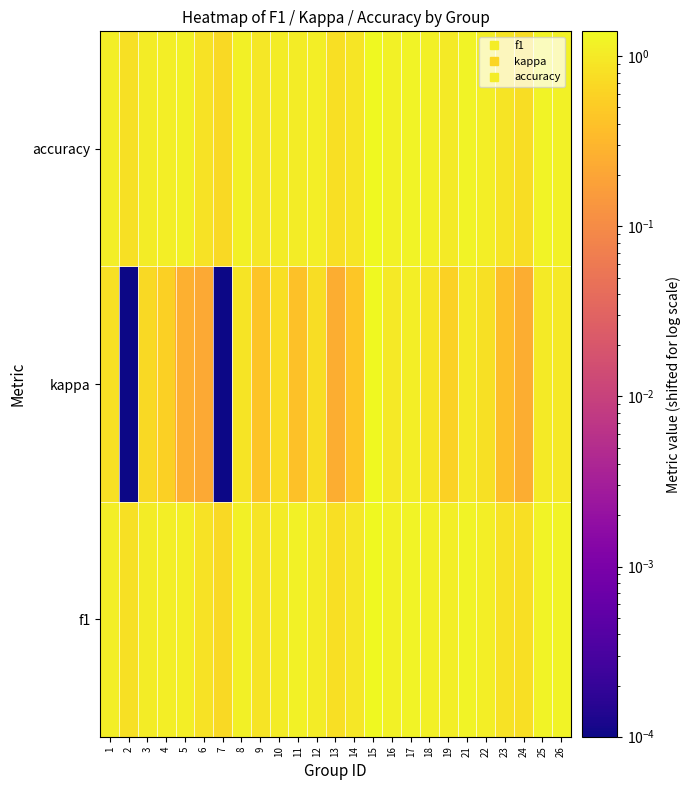

Between 7 and 14, which is larger?

14